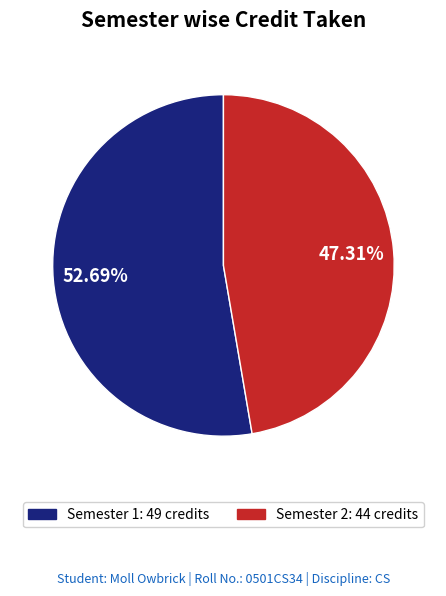

Count the number of slices in the pie.

2